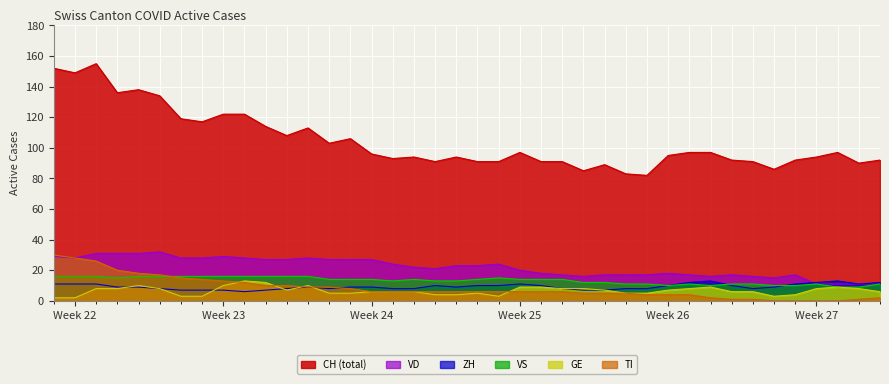

True or false: CH (total) and TI cross at least once.

False